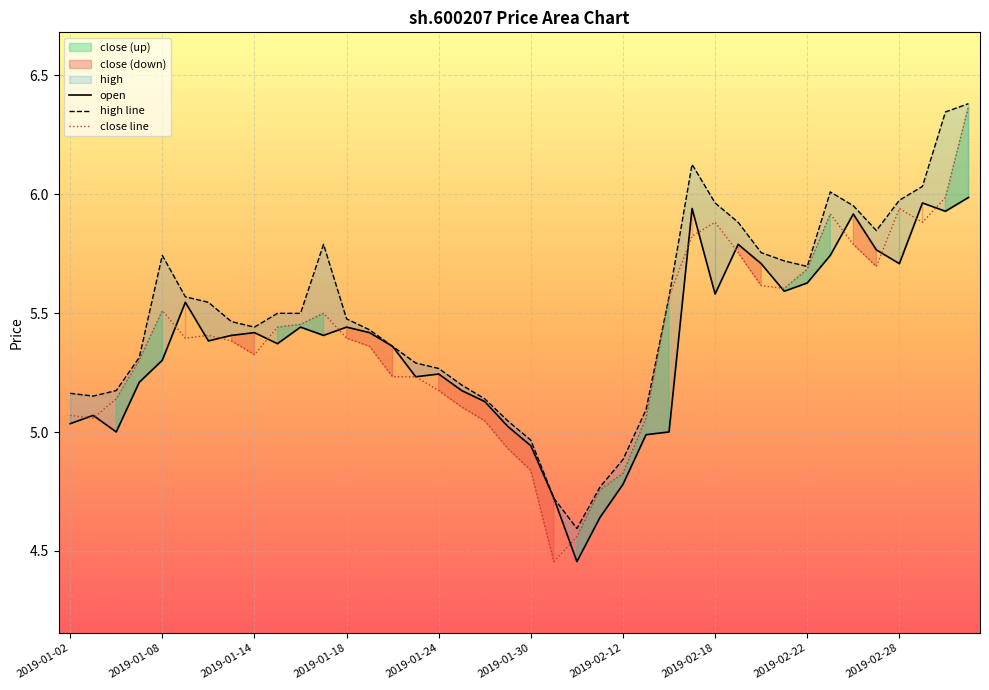

Is the value of open at 15 greater than the value of close line at 28?

No